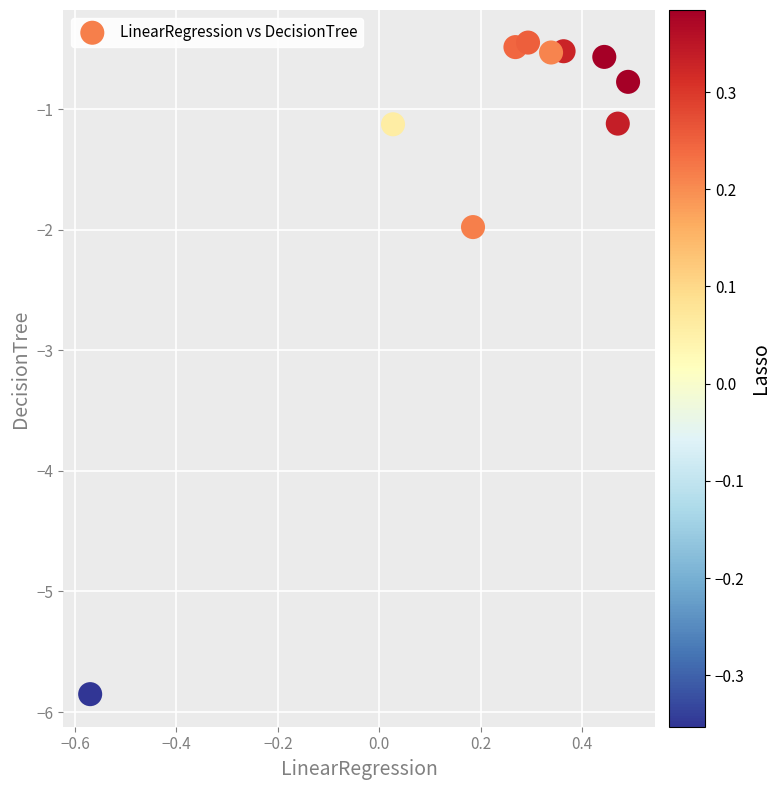

What is the range of Y values (max minus min)?

5.4